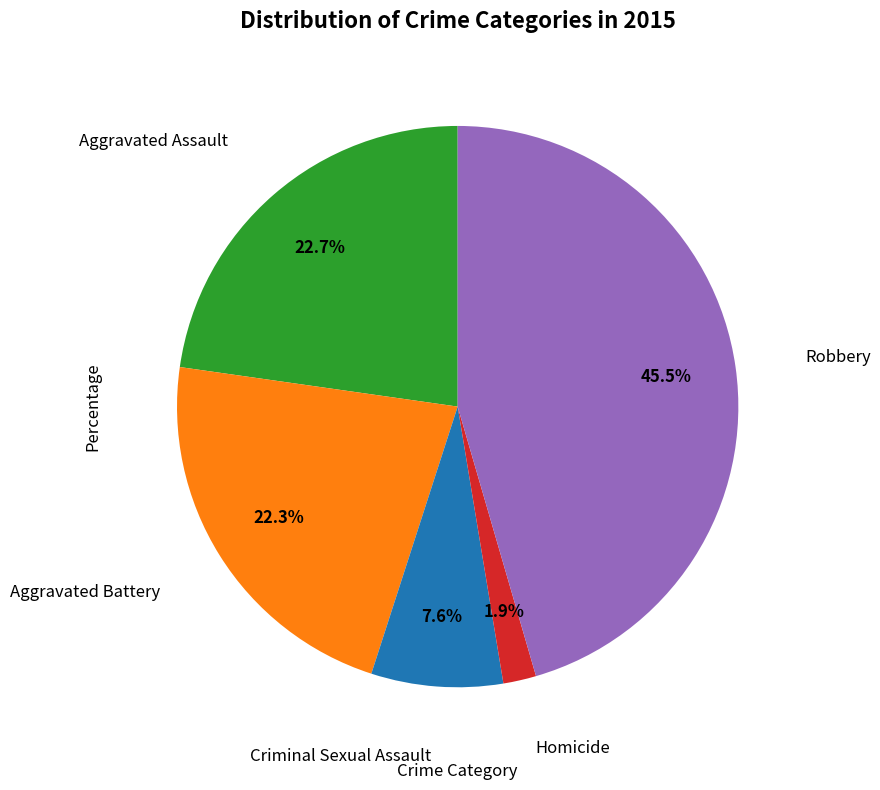

Does any single category account for the majority?

No